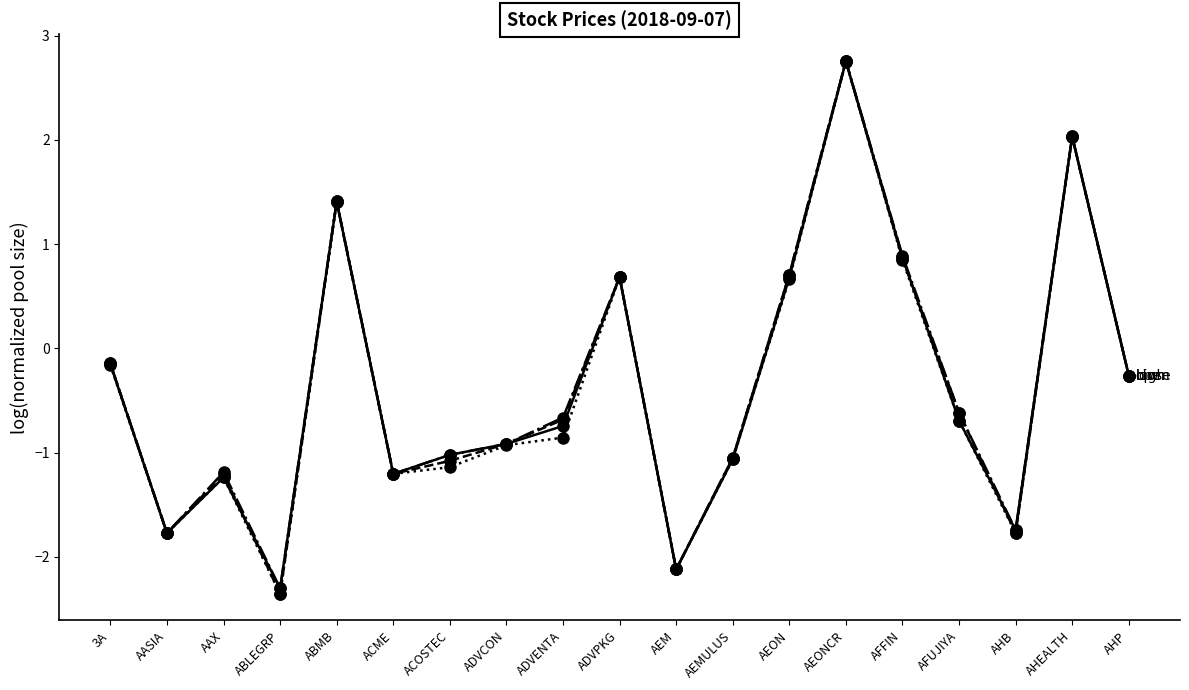

What is the total value across all series at AEMULUS?

-4.2